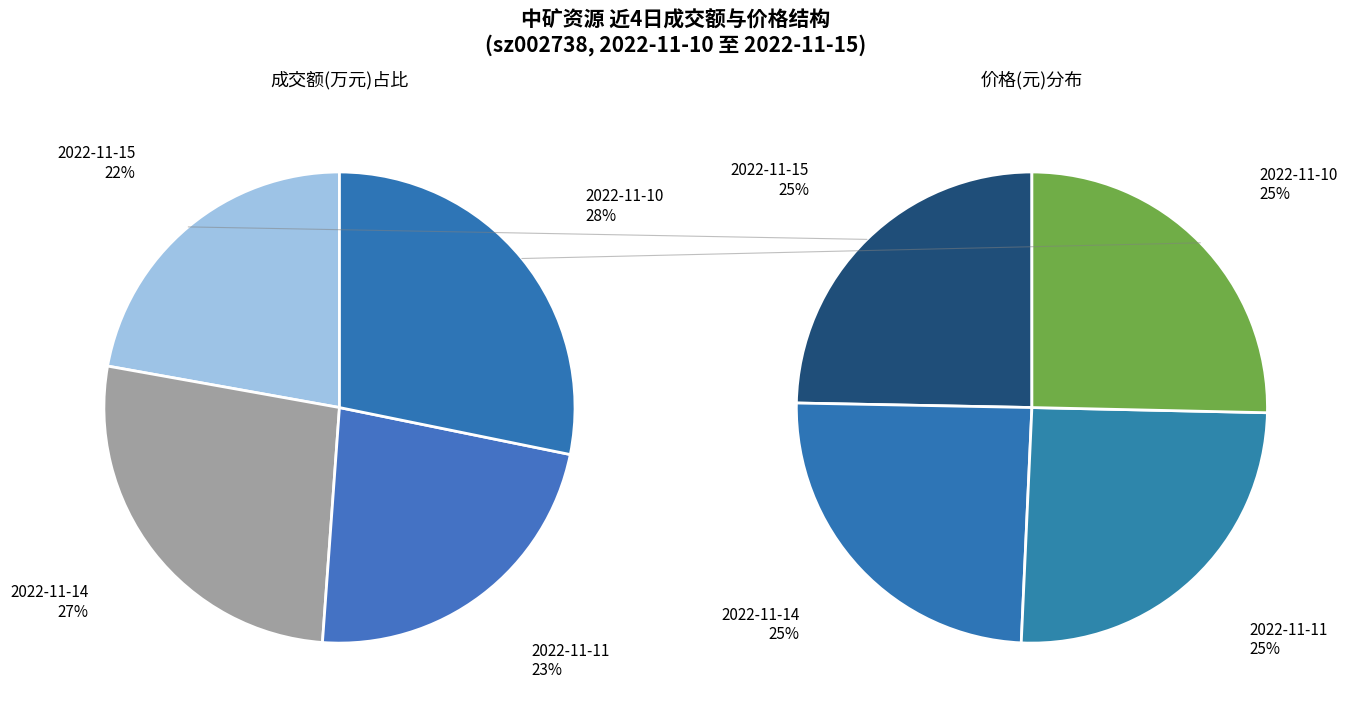

Is the sum of 2022-11-10 and 2022-11-15 greater than half?

Yes